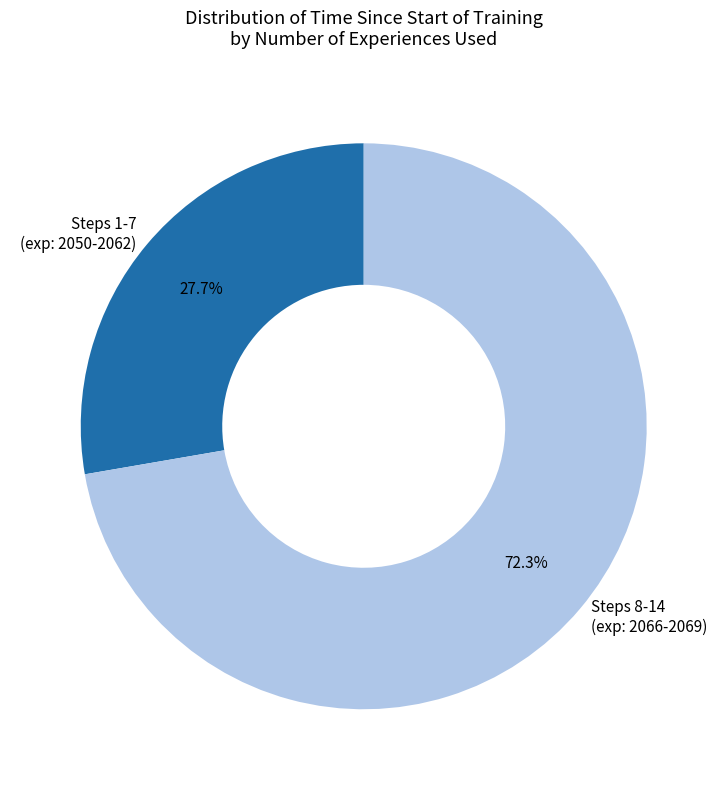

What is the largest slice in the pie chart?

Steps 8-14 (exp: 2066-2069)